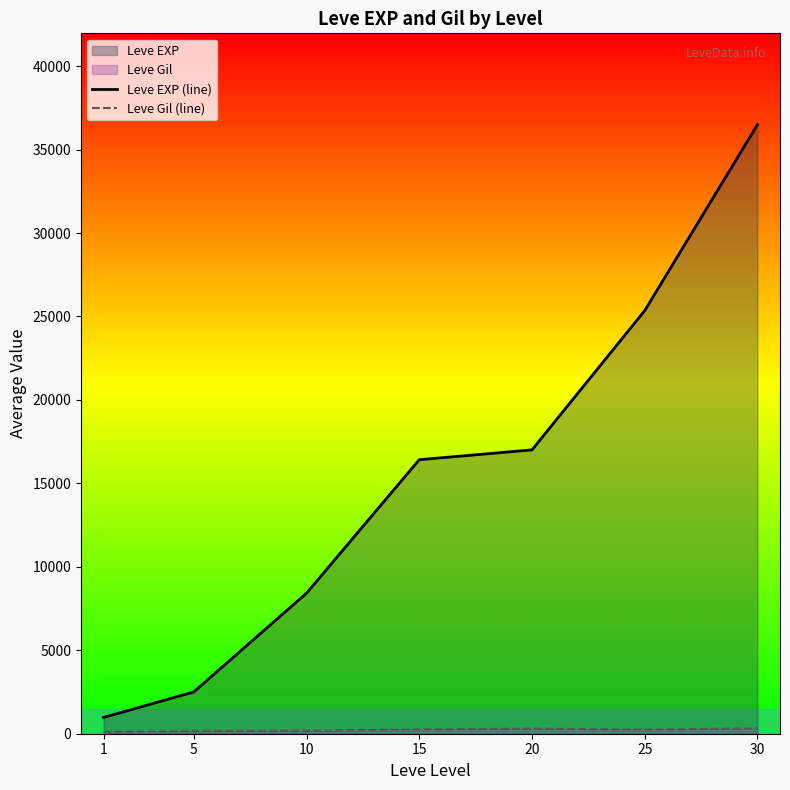

Between 1 and 10, which is larger?

10